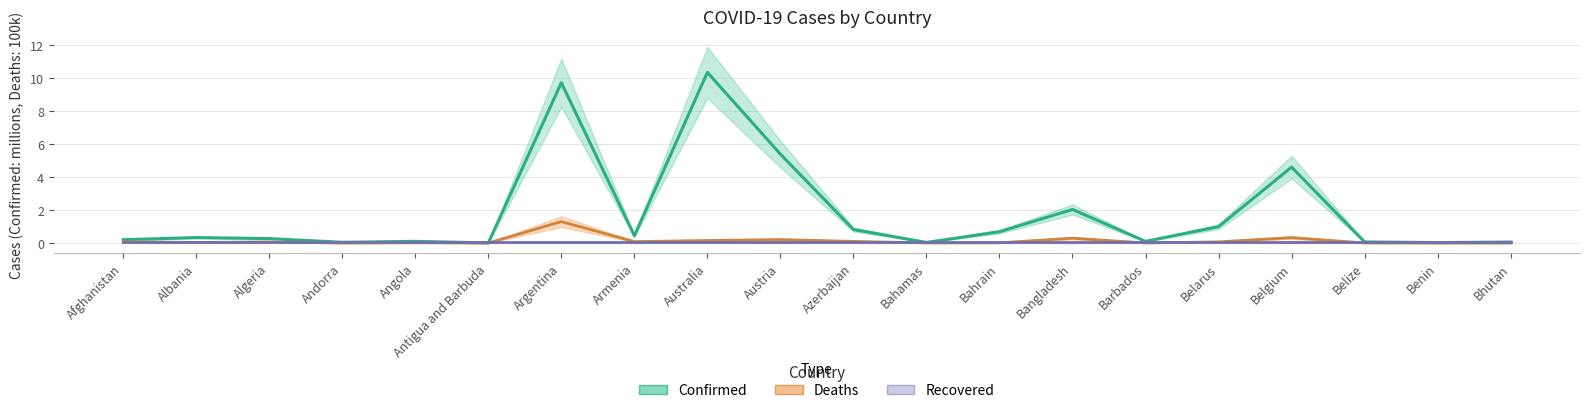

What is the value of the Recovered point at the 7th from the left?

0.1